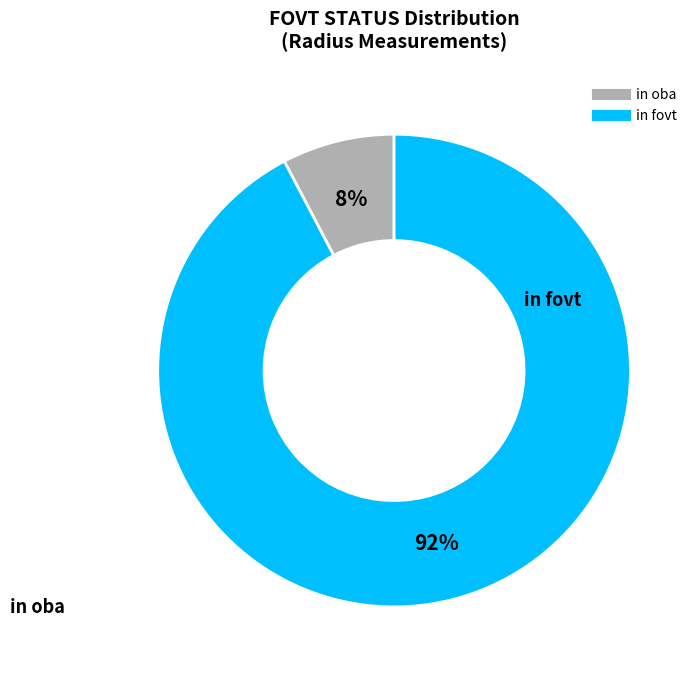

Is it true that in fovt is 99% of the pie?

False